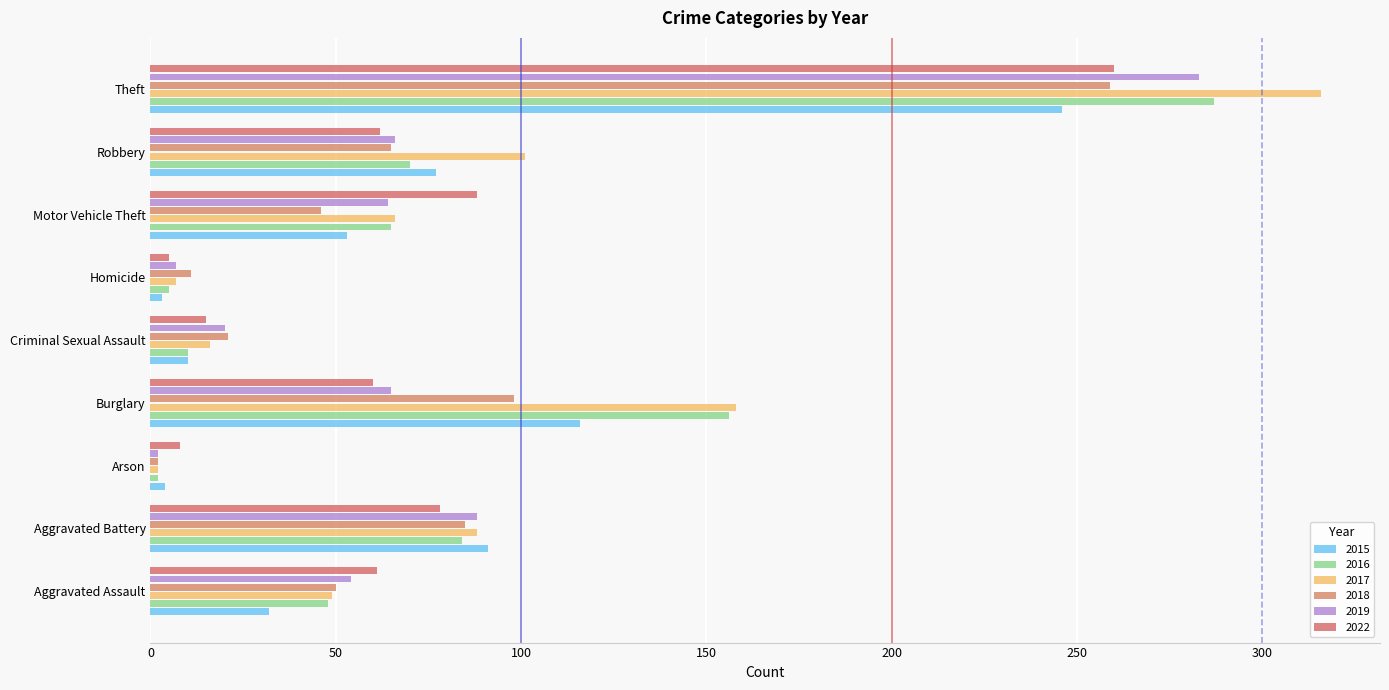

What are all the series names shown in the legend?

2015, 2016, 2017, 2018, 2019, 2022